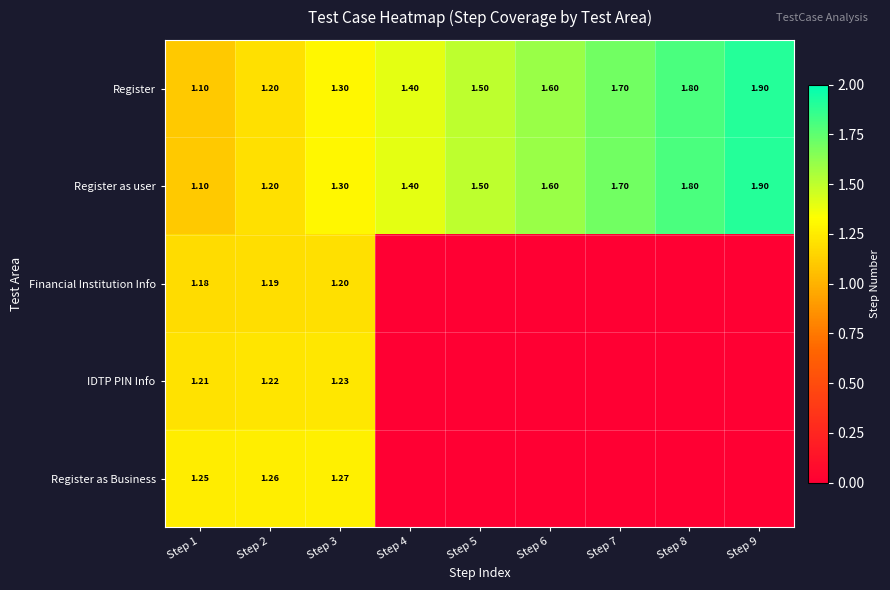

Is it true that Register as user equals 1.1 at Step 1?

True